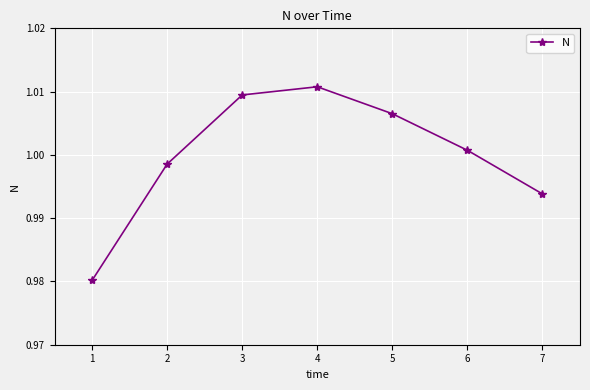

Where does the data first go above 1?

3